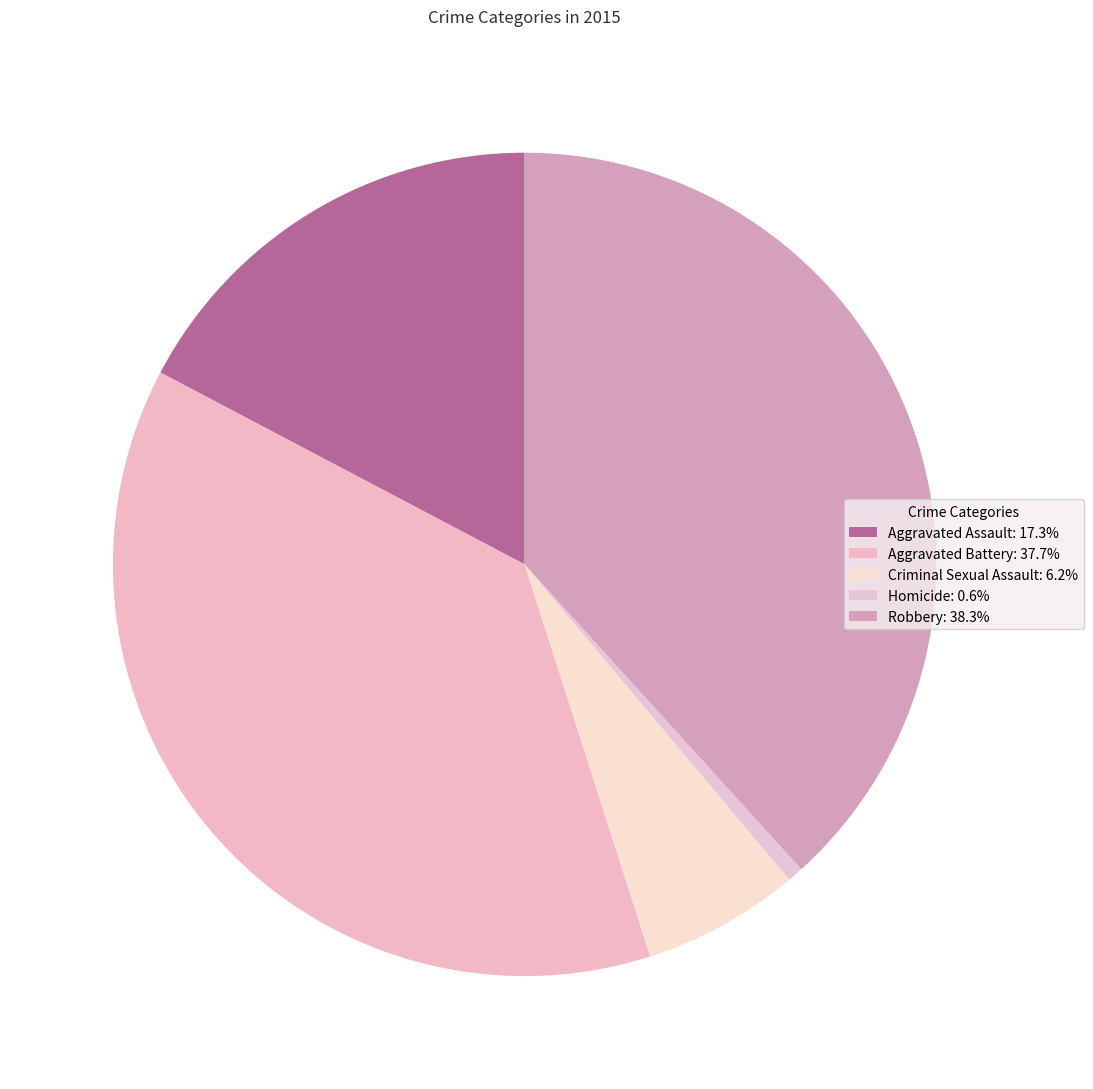

To the nearest percent, what is the average slice percentage?

20%